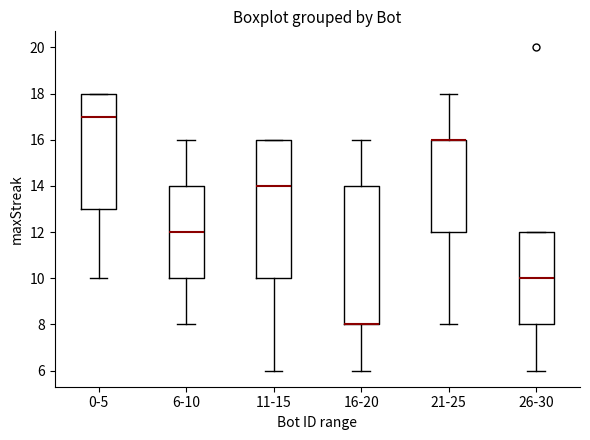

Reading left to right, transcribe this box plot: for each box, give where its median line is, the range the box spans, and where its two whiskers end, as read against the y-axis. The values are not printed on the chart, so give them approximately, as read against the axis.

0-5: median 17, box 13 to 18, whiskers 10 to 18
6-10: median 12, box 10 to 14, whiskers 8 to 16
11-15: median 14, box 10 to 16, whiskers 6 to 16
16-20: median 8 (drawn on the box's lower edge), box 8 to 14, whiskers 6 to 16
21-25: median 16 (drawn on the box's upper edge), box 12 to 16, whiskers 8 to 18
26-30: median 10, box 8 to 12, whiskers 6 to 12